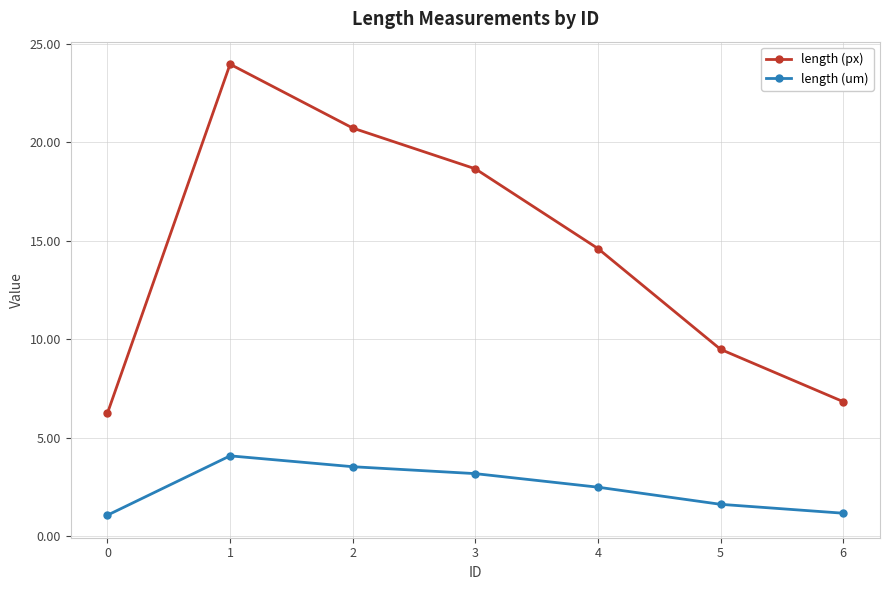

Rank the series by their maximum value, from highest to lowest.

length (px), length (um)